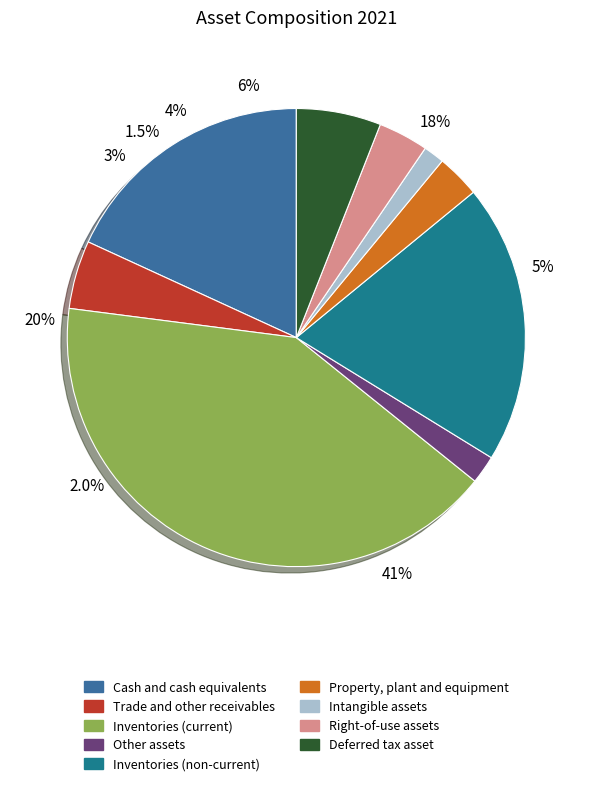

To the nearest percent, what is the average slice percentage?

11%